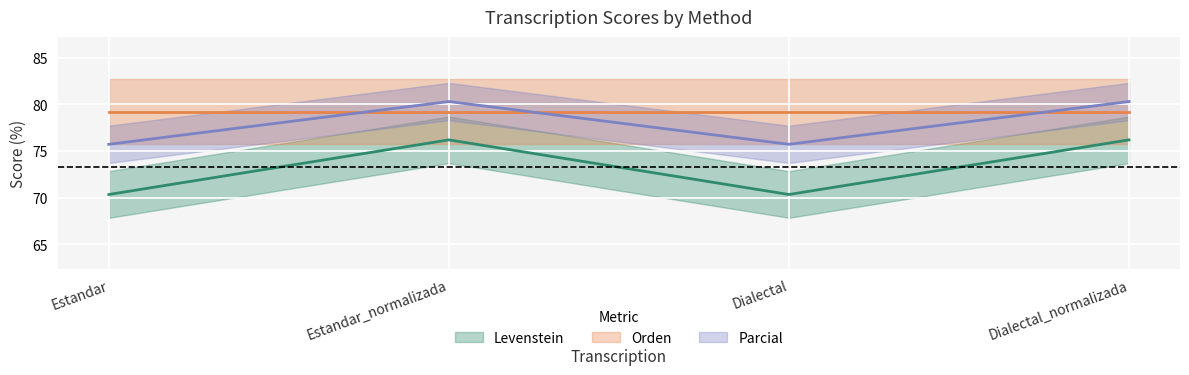

Count the number of categories in the chart.

4